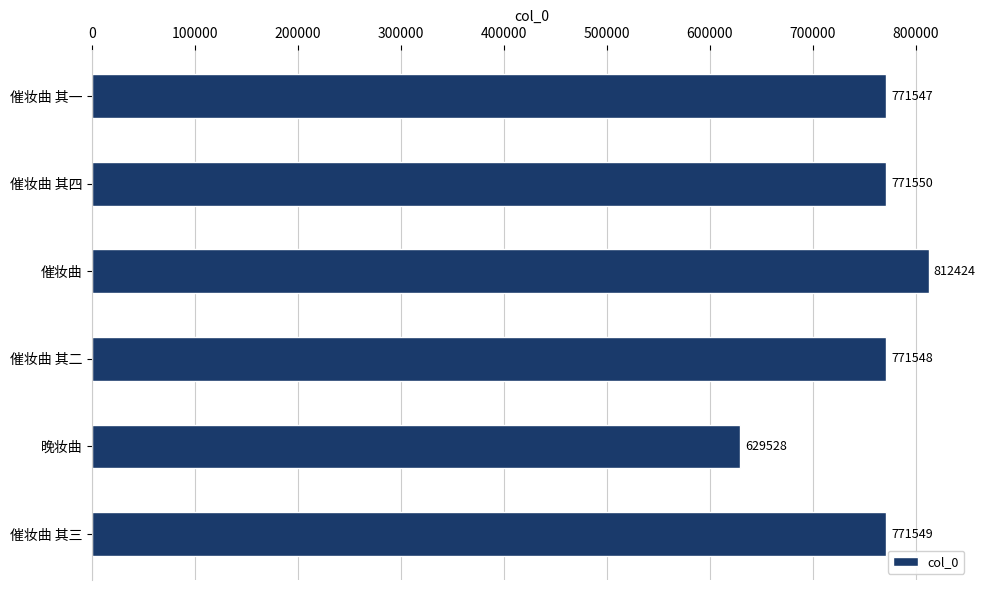

What is the maximum value shown in the chart?

812424